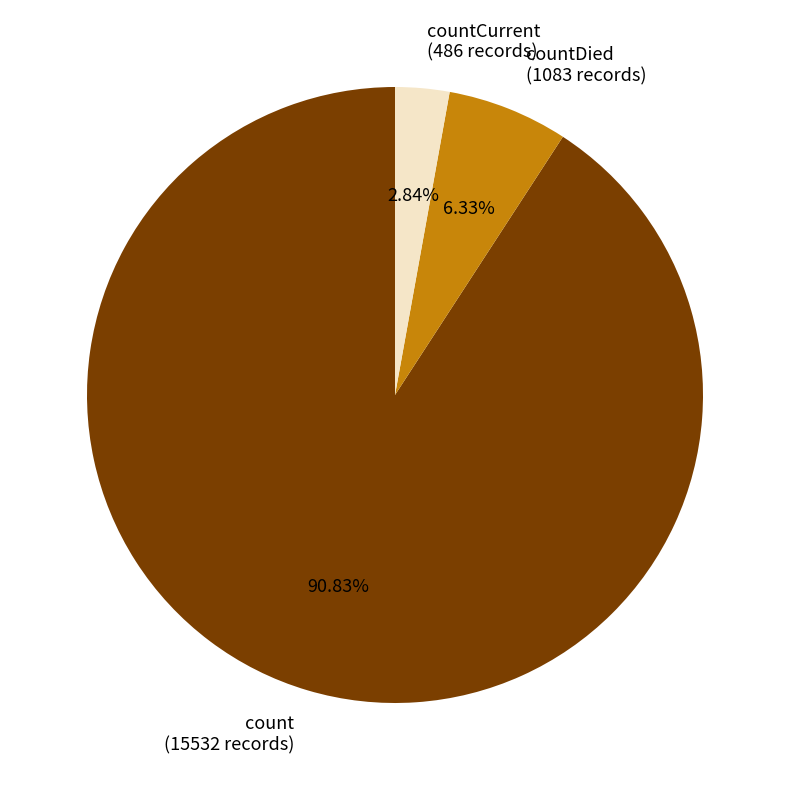

Rank the categories by value from lowest to highest.

countCurrent (486 records), countDied (1083 records), count (15532 records)